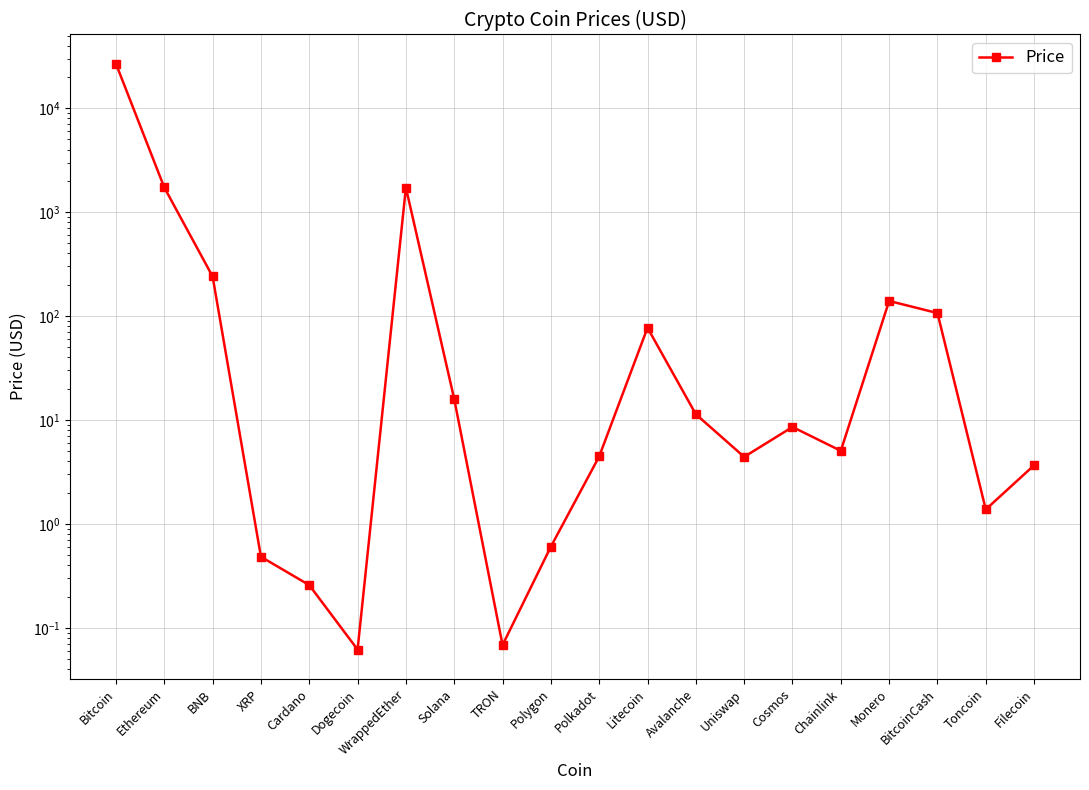

Is this an area chart (filled region under the line)?

No